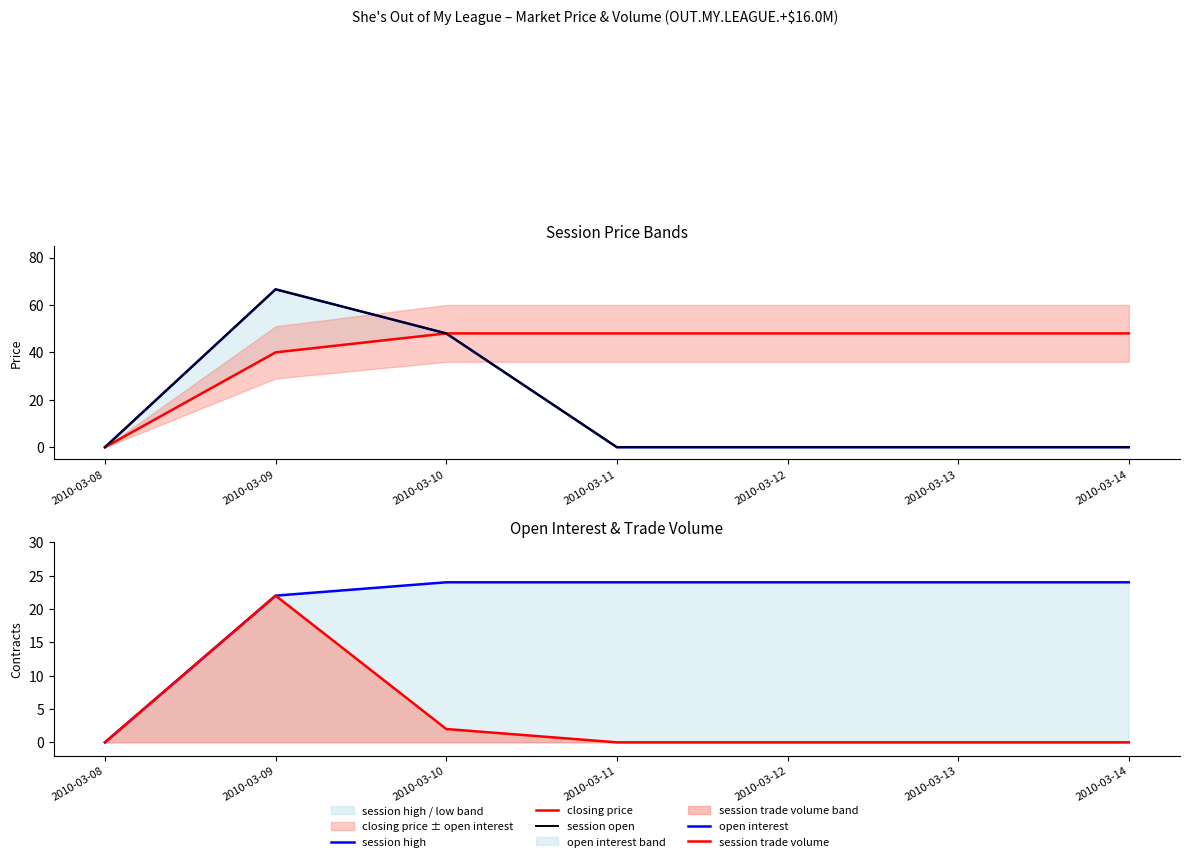

Reading left to right, transcribe all the data shown in this chart.

session high: 0.0	66.6	48.0	0.0	0.0	0.0	0.0
closing price: 0.0	40.0	48.0	48.0	48.0	48.0	48.0
session open: 0.0	66.6	48.0	0.0	0.0	0.0	0.0
open interest: 0.0	22.0	24.0	24.0	24.0	24.0	24.0
session trade volume: 0.0	22.0	2.0	0.0	0.0	0.0	0.0